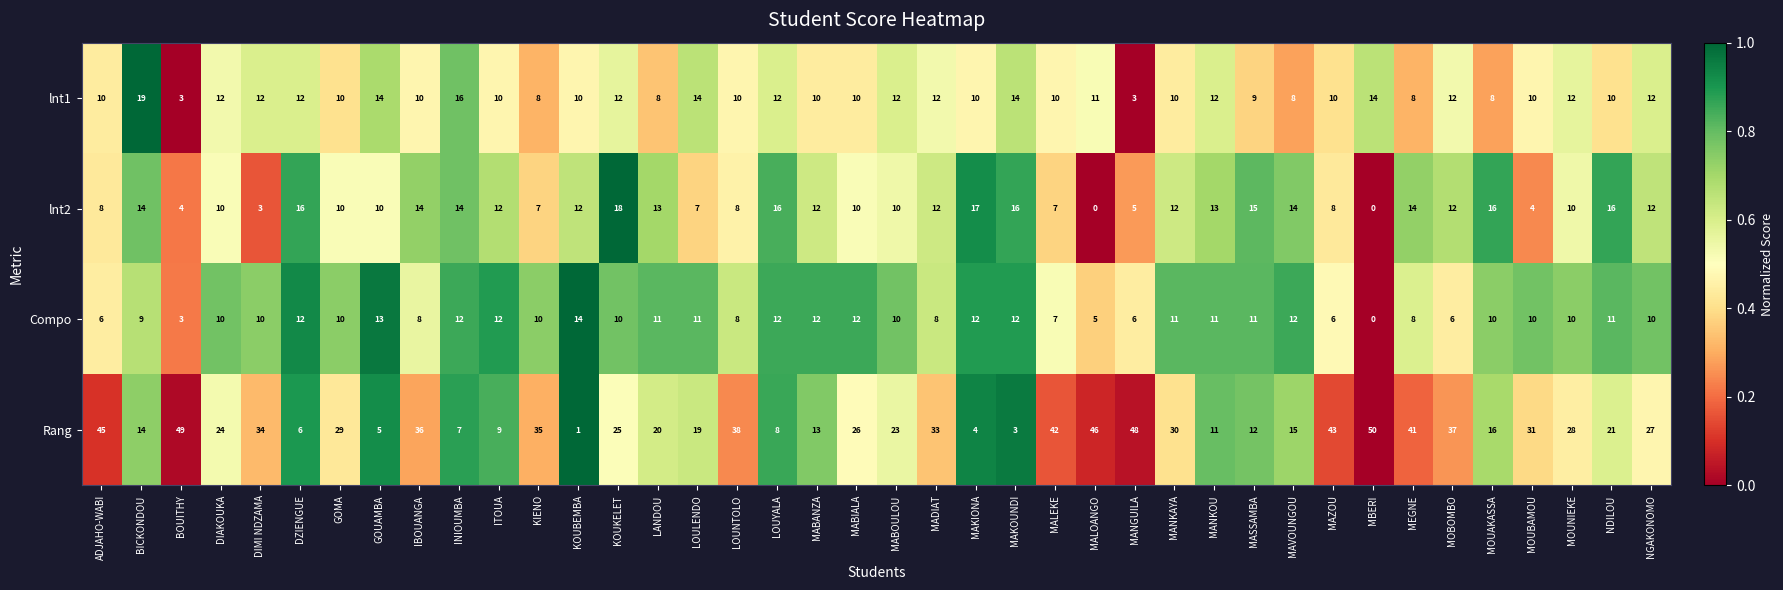

What is the difference between the maximum and minimum values in the Rang series?

49